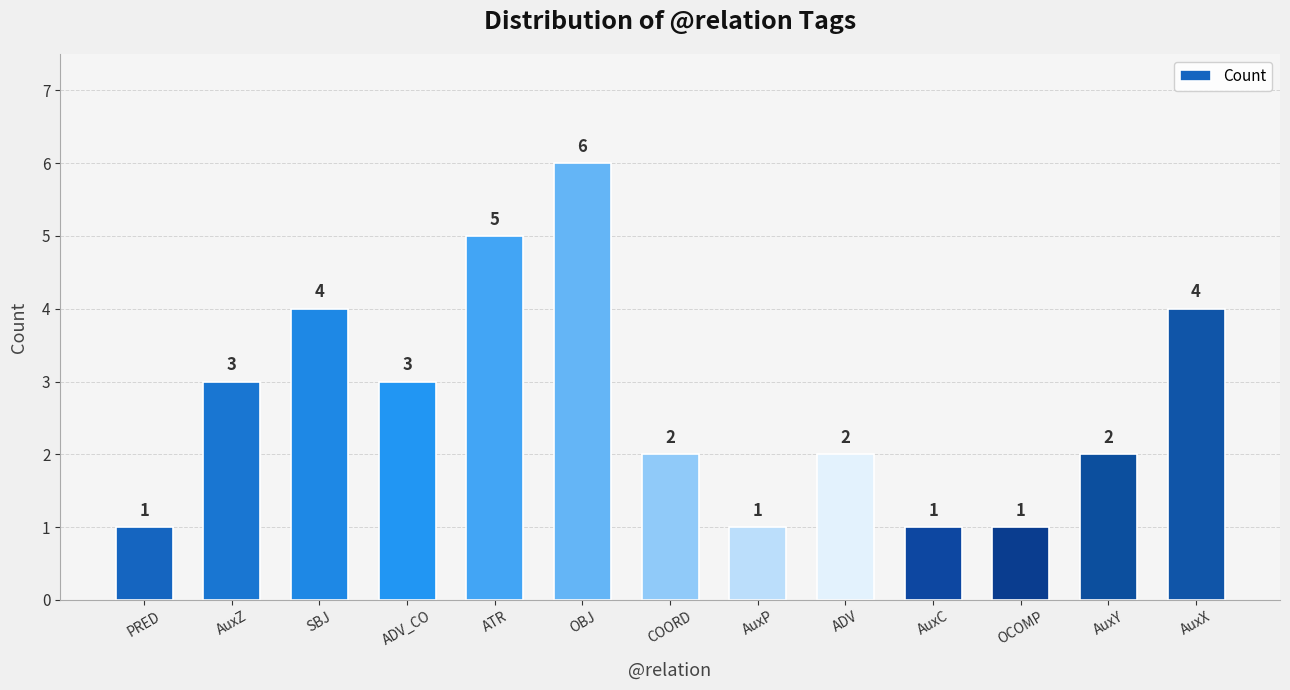

Which has a higher value, AuxY or PRED?

AuxY